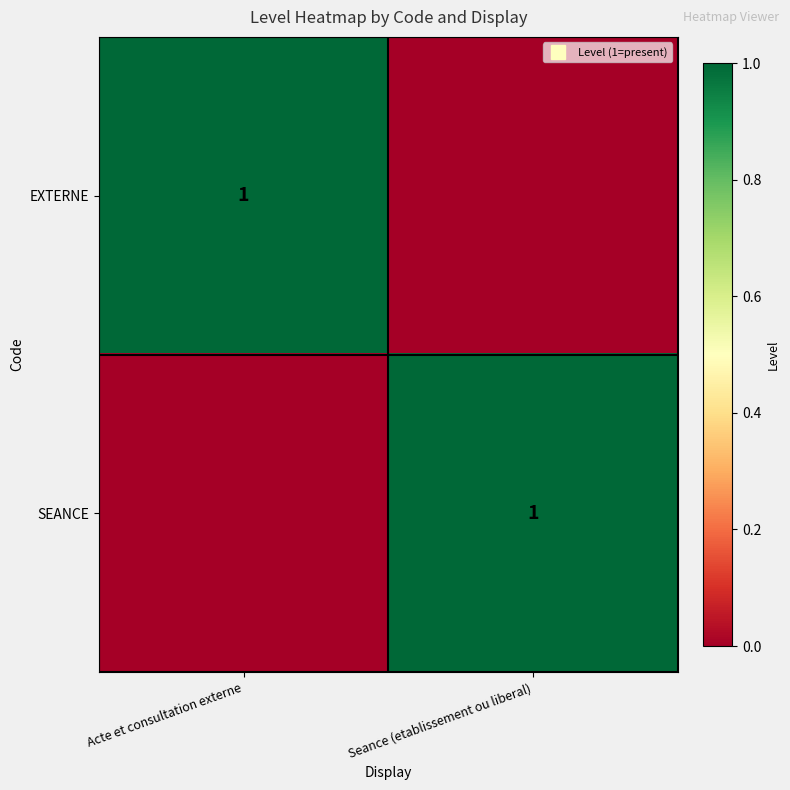

At which label does EXTERNE reach its peak?

Acte et consultation externe